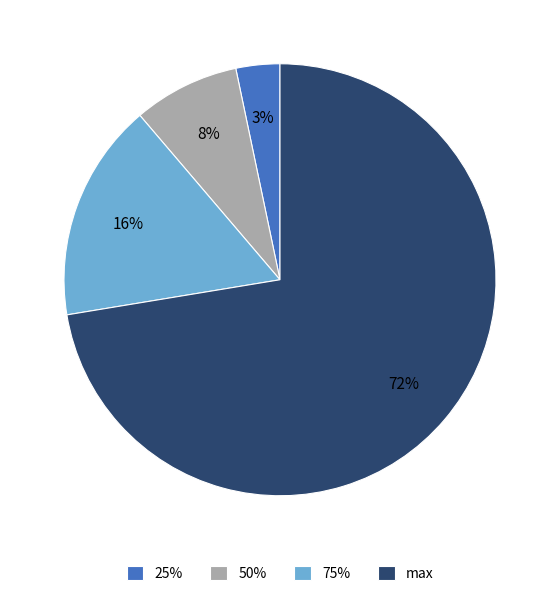

To the nearest percent, what is the combined percentage of 75% and max?

89%